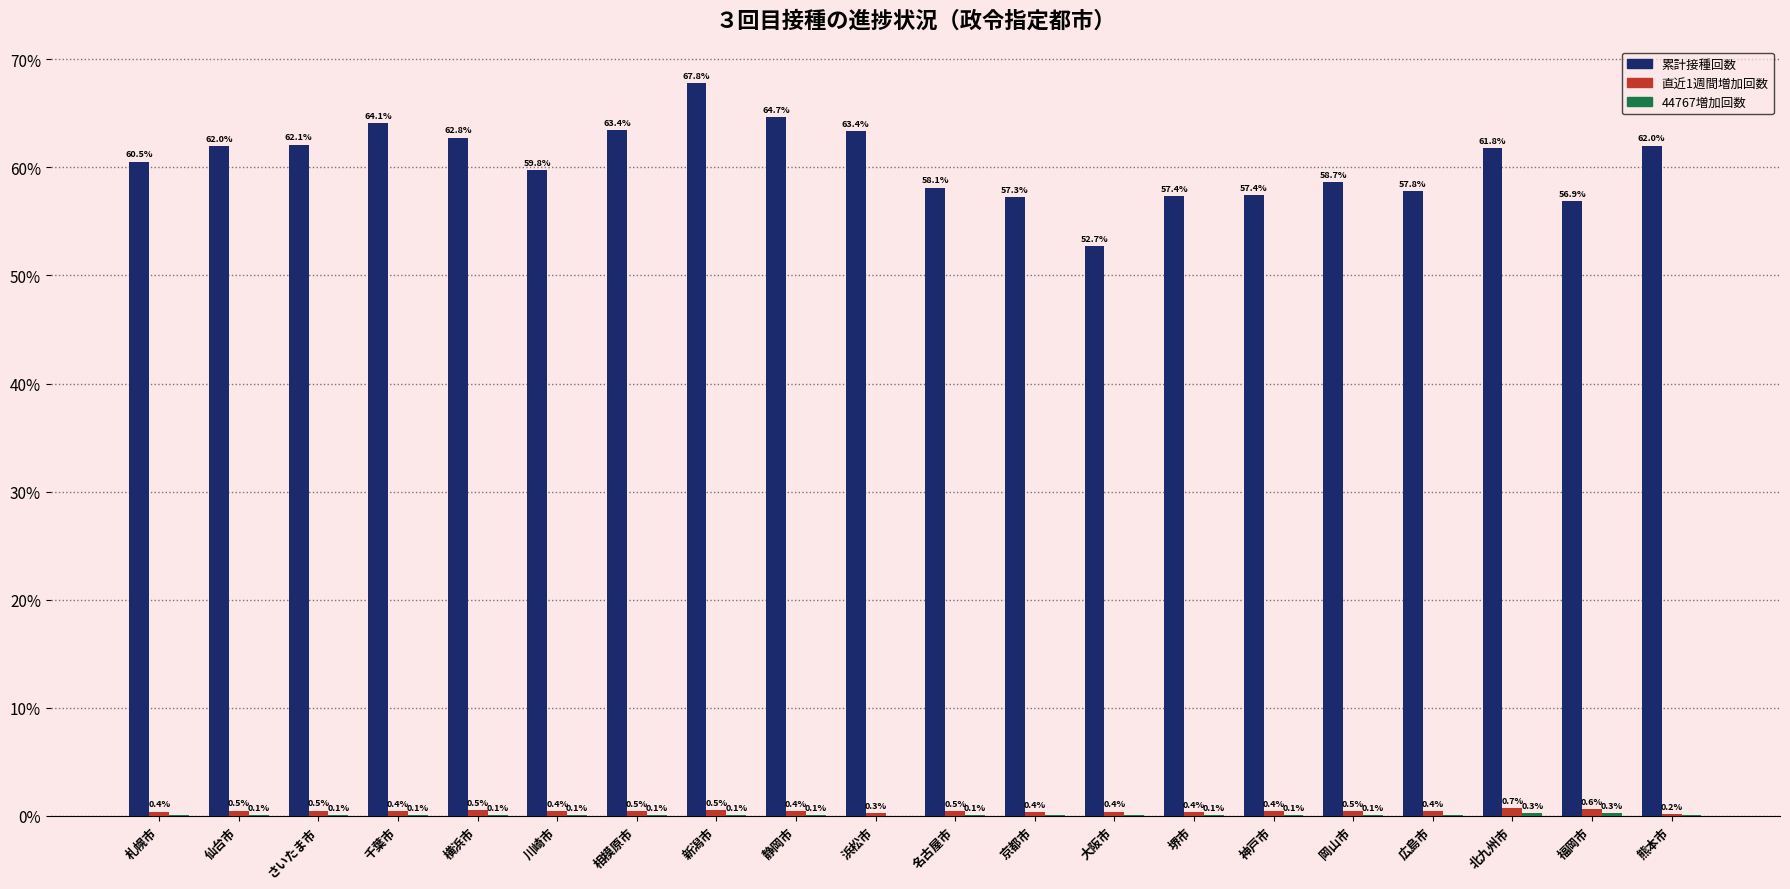

What is the sum of all 直近1週間増加回数 values?

8.9